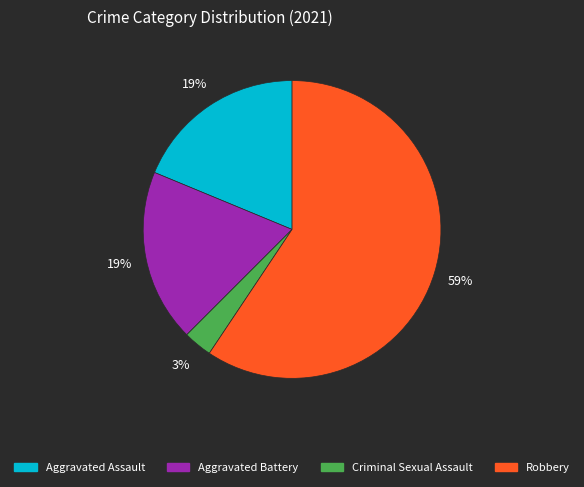

How many slices are in this pie chart?

4